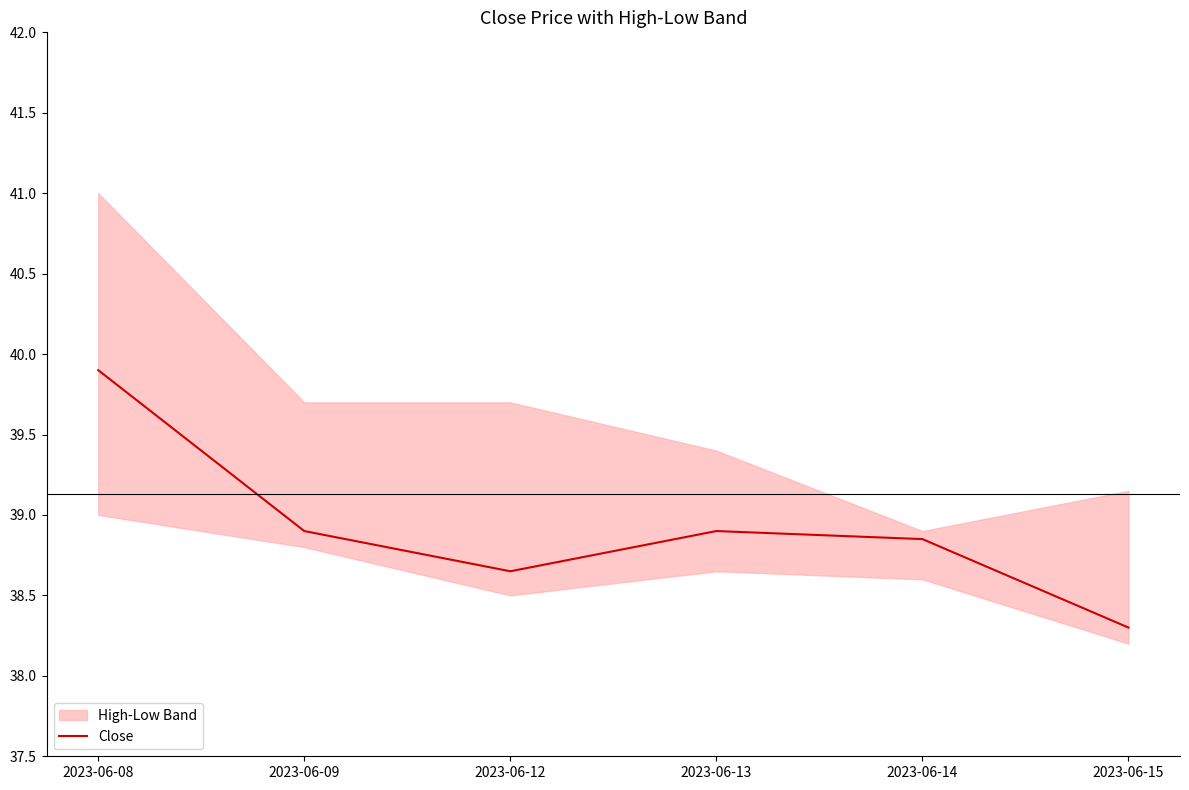

Reading left to right, list all the values displayed in this chart.

2023-06-08=39.9	2023-06-09=38.9	2023-06-12=38.7	2023-06-13=38.9	2023-06-14=38.8	2023-06-15=38.3